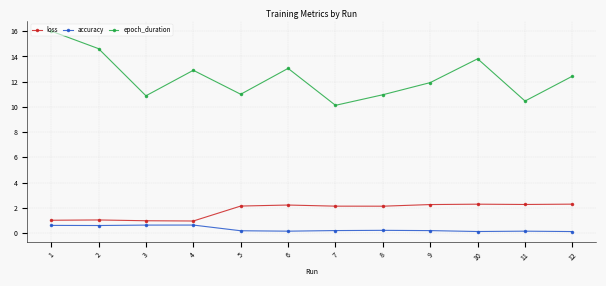

What value does the epoch_duration series have at 4?

12.9